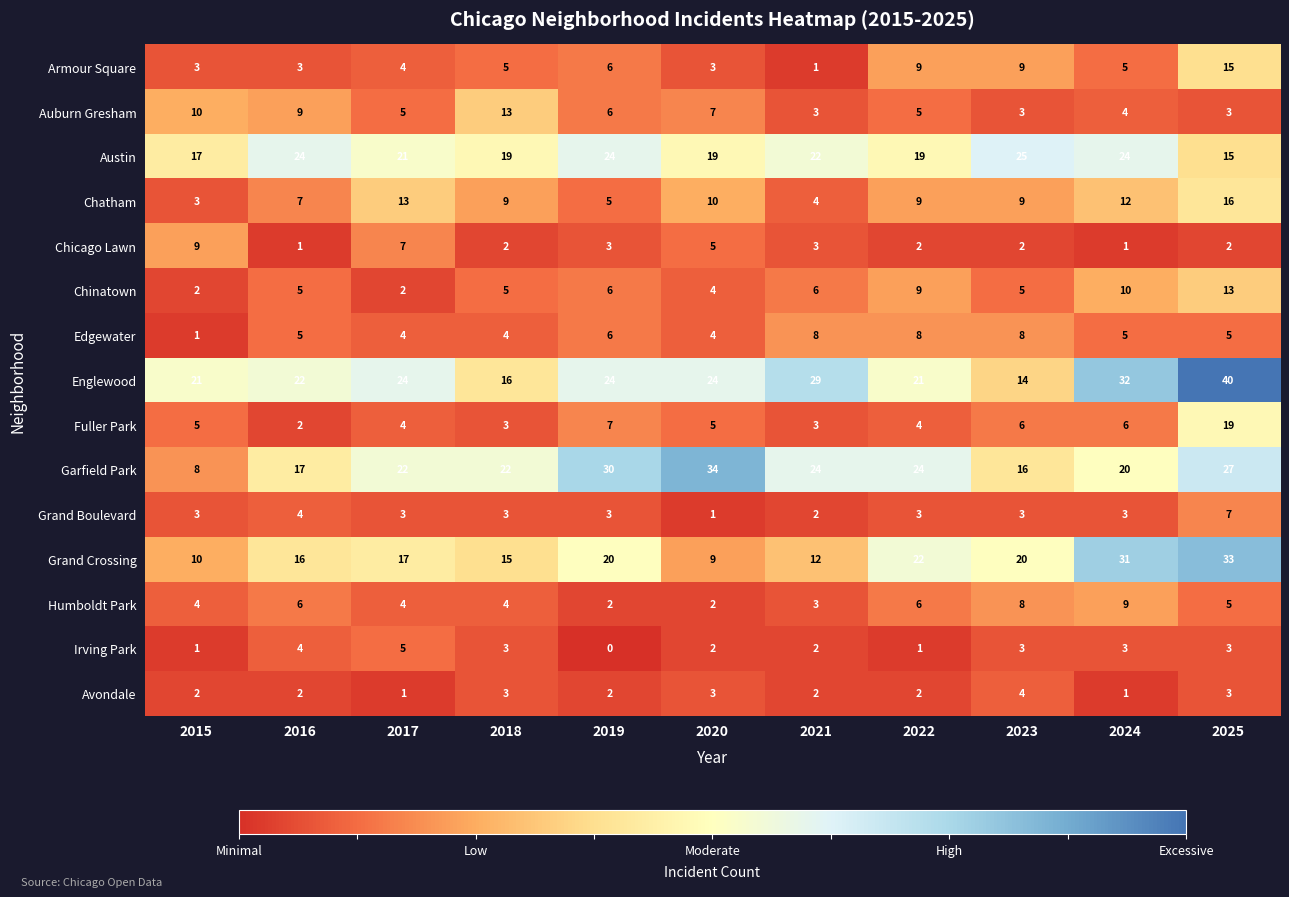

At which category does the chart reach its minimum across all series?

2019